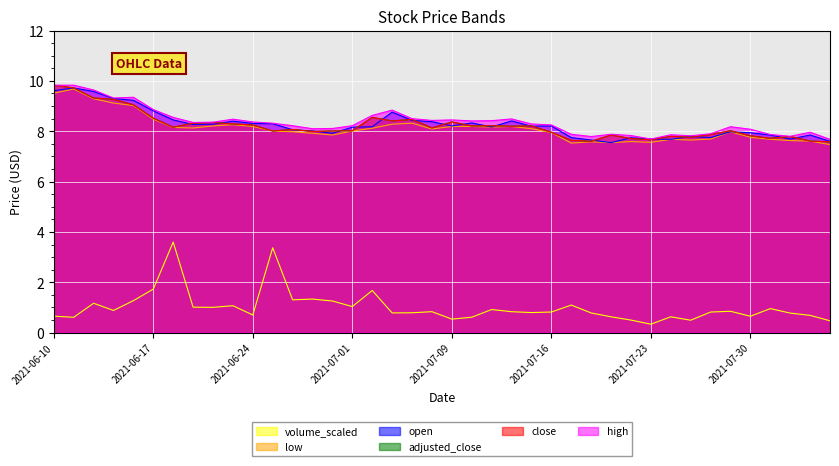

At how many categories does at least one series exceed 2?

40